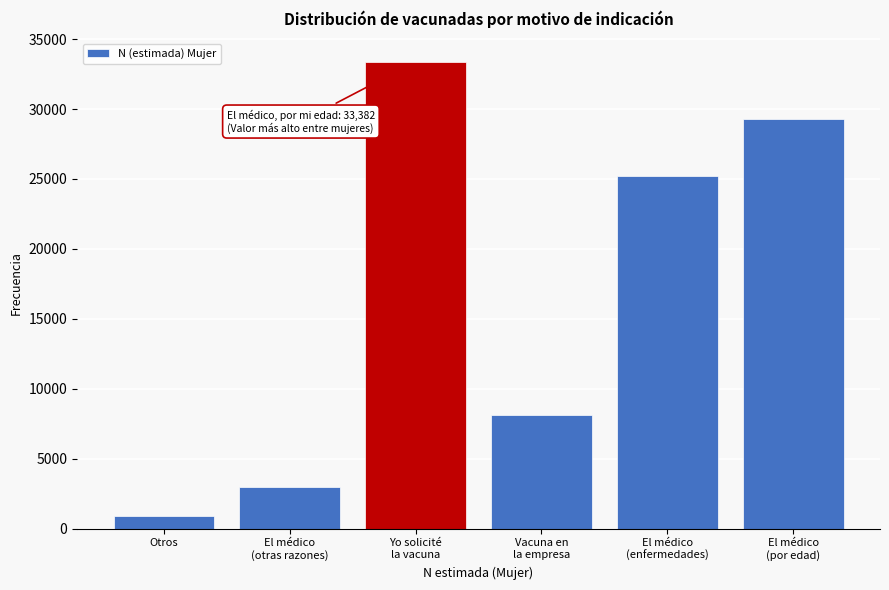

What is the maximum value shown in the chart?

33382